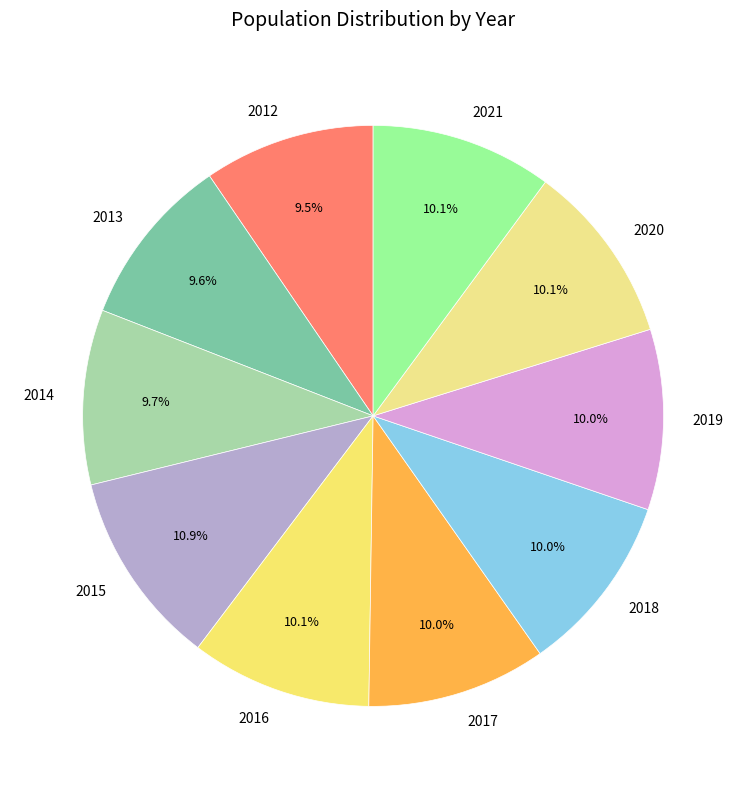

Which category has the biggest portion of the pie?

2015